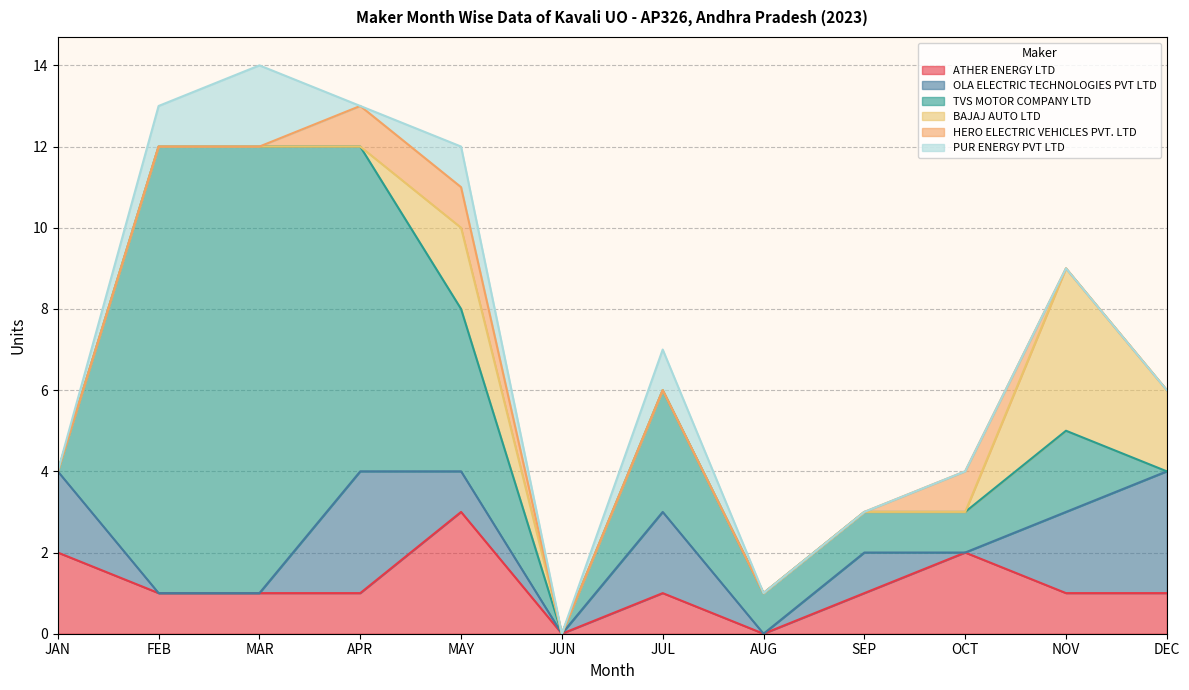

Which series changed the most between APR and SEP?

TVS MOTOR COMPANY LTD